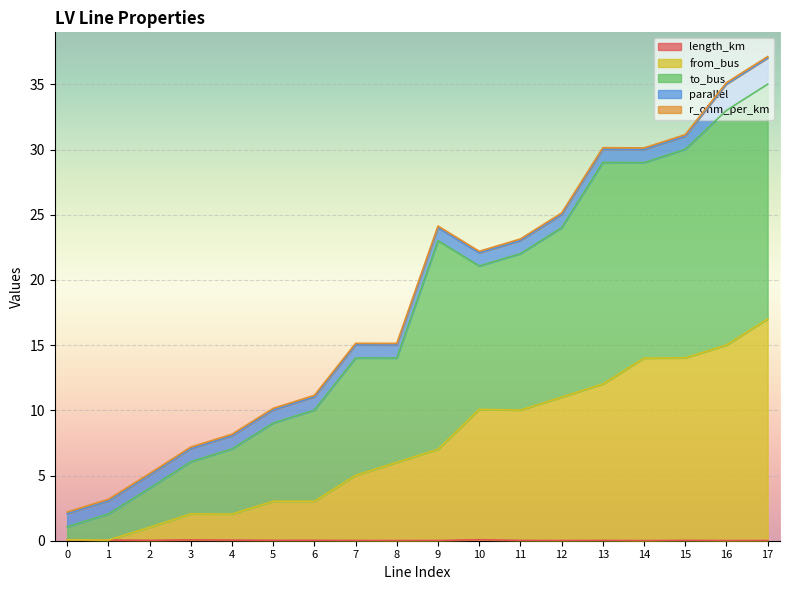

The from_bus series shows 3.7 at 14. True or false?

False